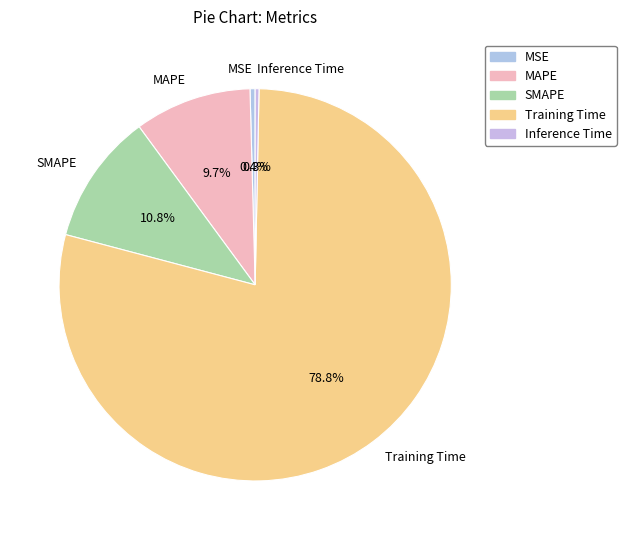

To the nearest percent, what is the difference between the Inference Time and Training Time slice percentages?

78%